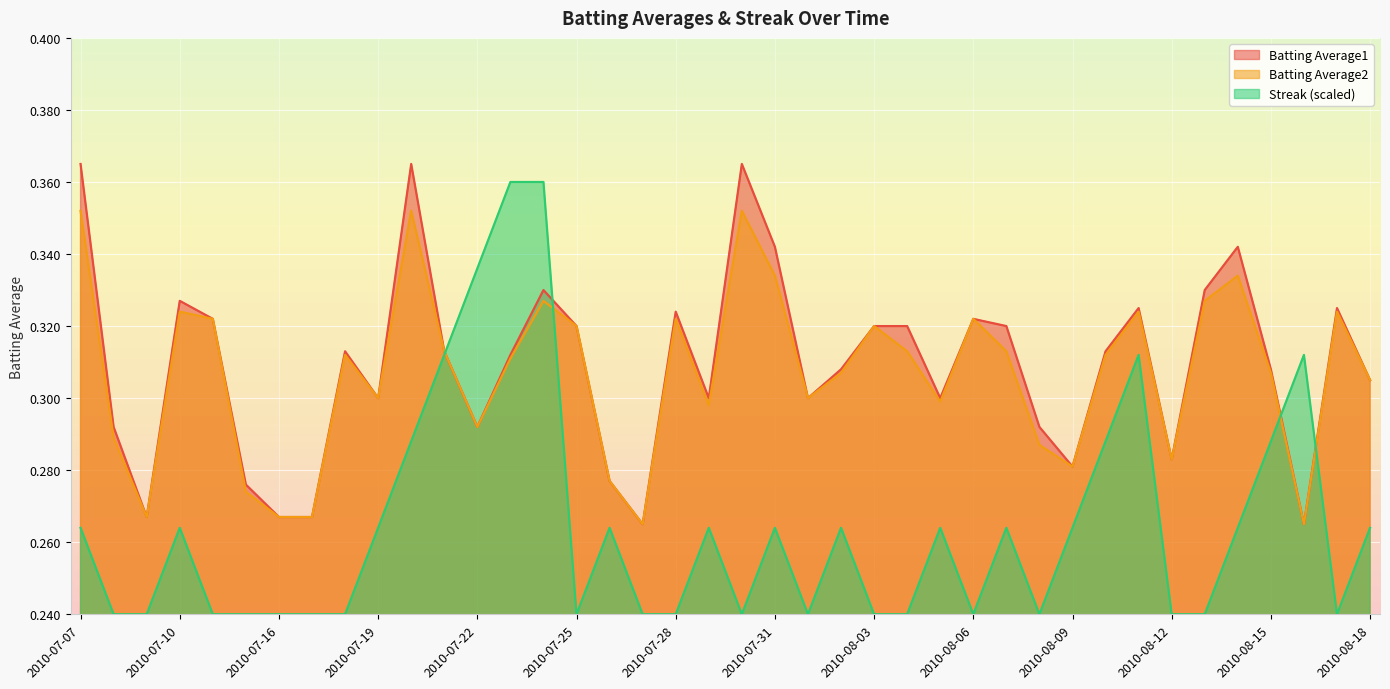

What is the value of the Batting Average1 point at the 15th from the left?

0.3